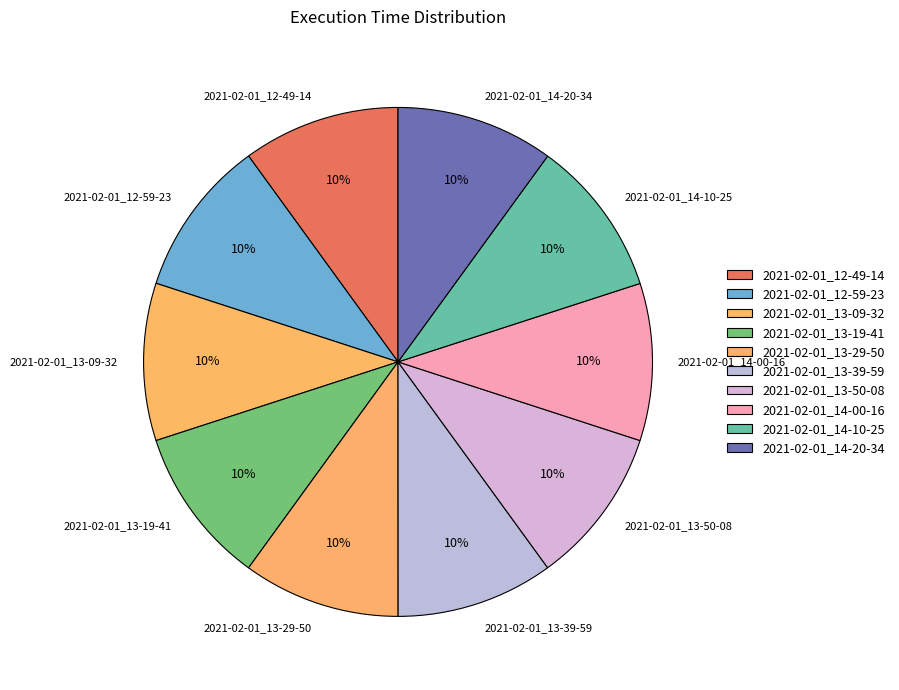

Is the sum of 2021-02-01_13-19-41 and 2021-02-01_13-29-50 greater than half?

No